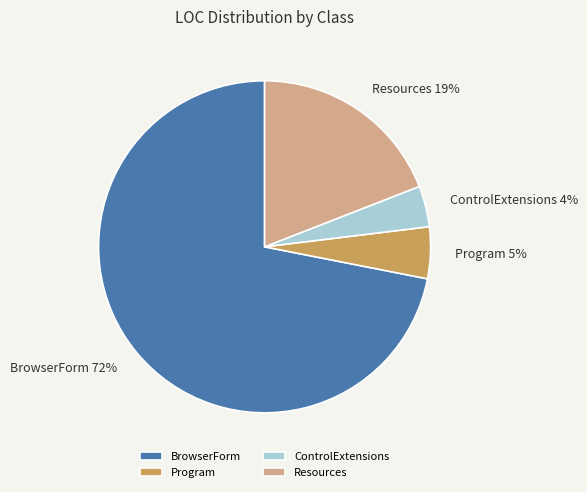

To the nearest percent, what percentage of the pie is Program?

5%